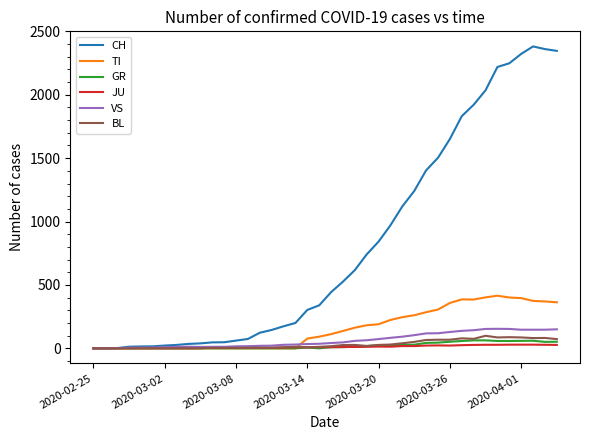

Does the chart have visible grid lines?

No